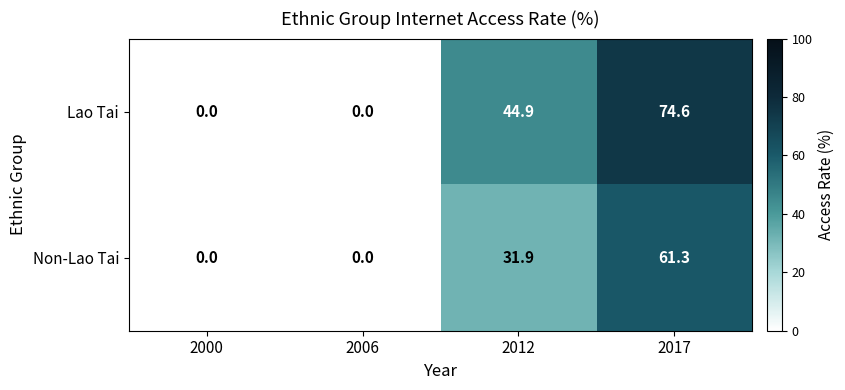

Reading left to right, list all the values displayed in this chart.

Lao Tai: 2000=0.0	2006=0.0	2012=44.9	2017=74.6
Non-Lao Tai: 2000=0.0	2006=0.0	2012=31.9	2017=61.3